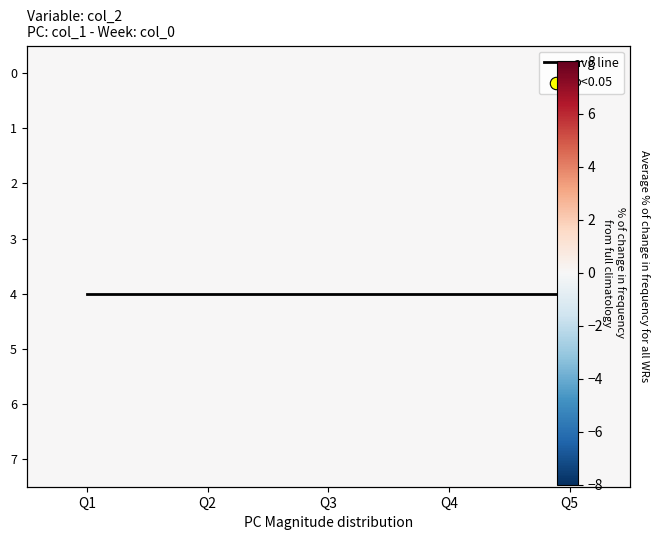

Which label corresponds to the largest value in the chart?

Q1